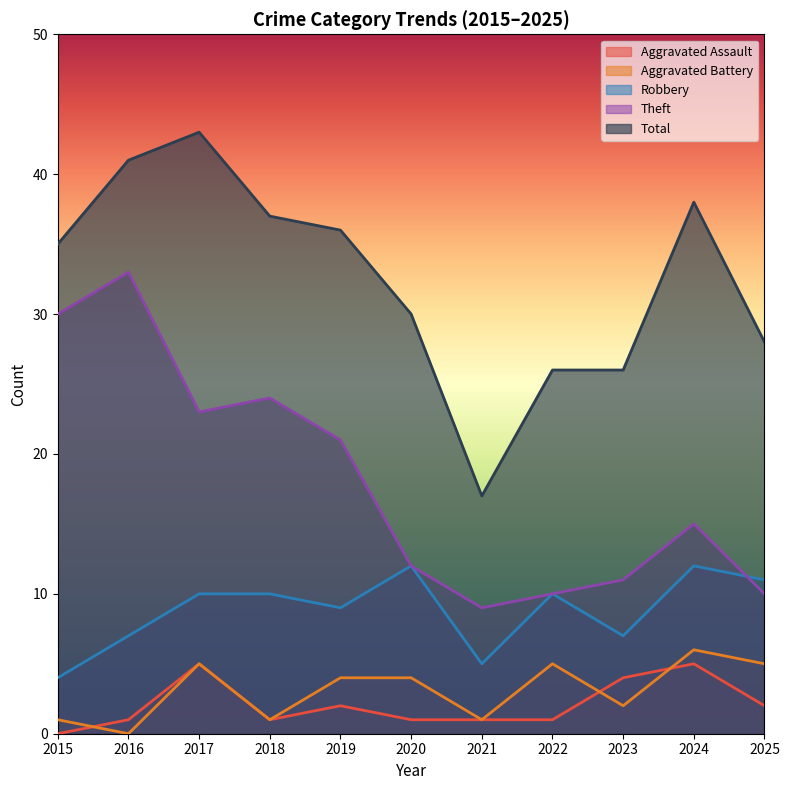

What is the difference between the Total values at 2022 and 2024?

12